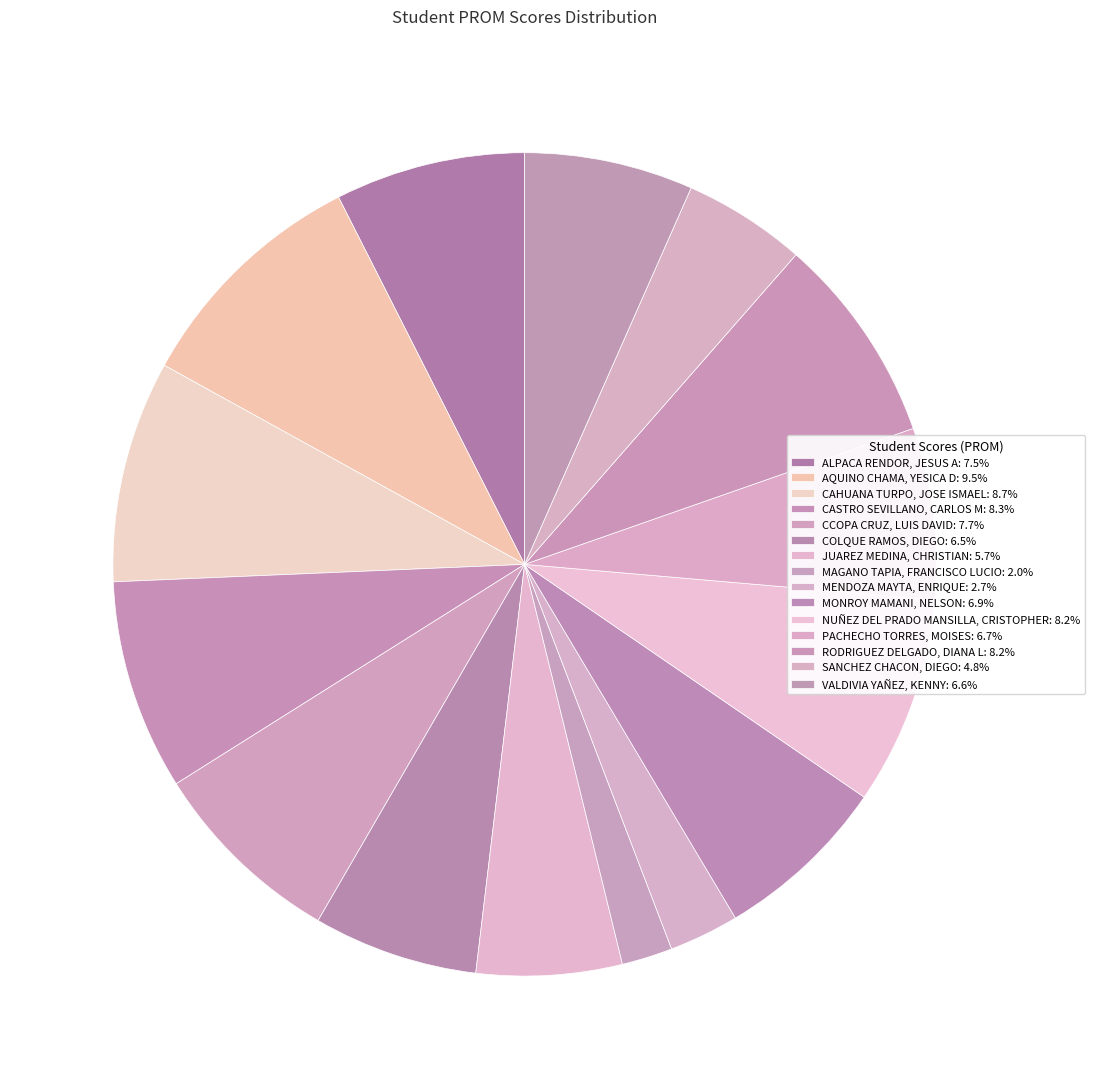

Count the number of slices in the pie.

15